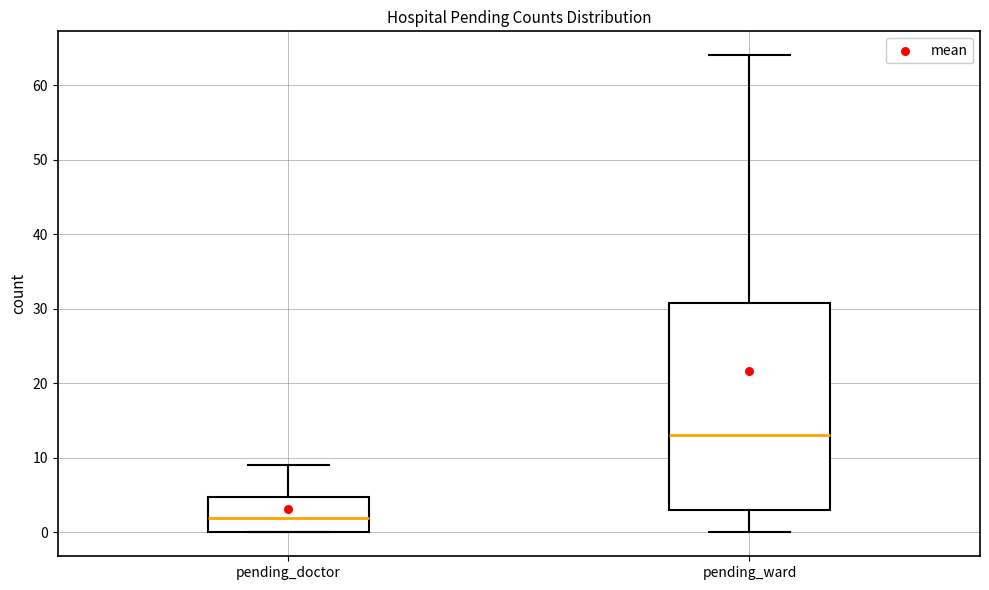

Where is the lower edge of the box for pending_doctor on the y-axis? The values are not printed on the chart, so give them approximately, as read against the axis.

0